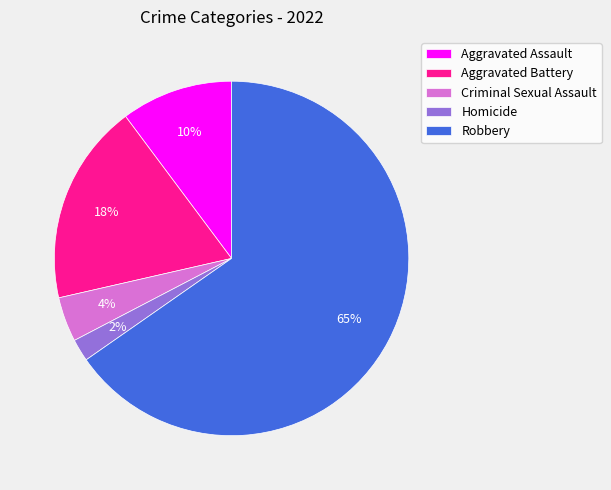

How many slices are in this pie chart?

5